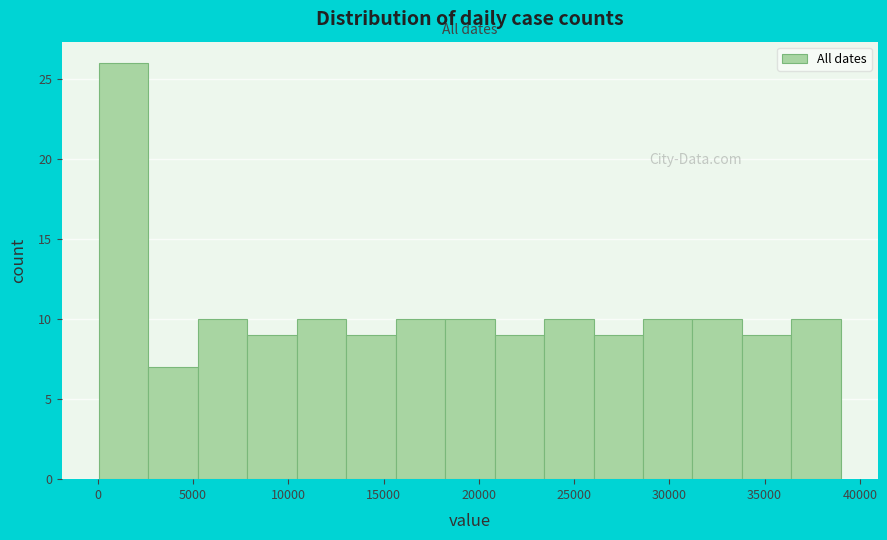

What is the height of the bar covering 36500 to 39000 on the x-axis? Neither the bar edges nor the heights are printed on the chart, so give them approximately, as read against the axes.

10